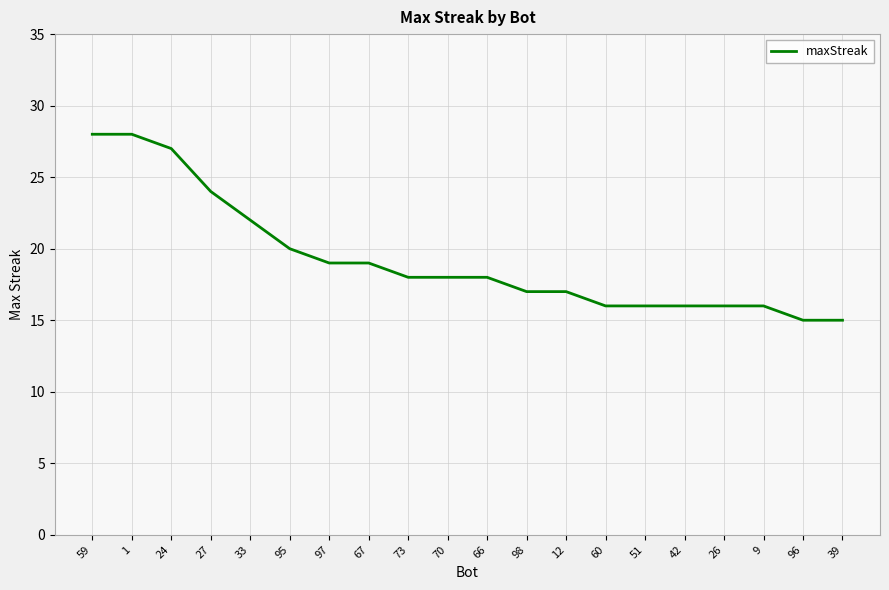

What is the difference between the maximum and minimum values?

13